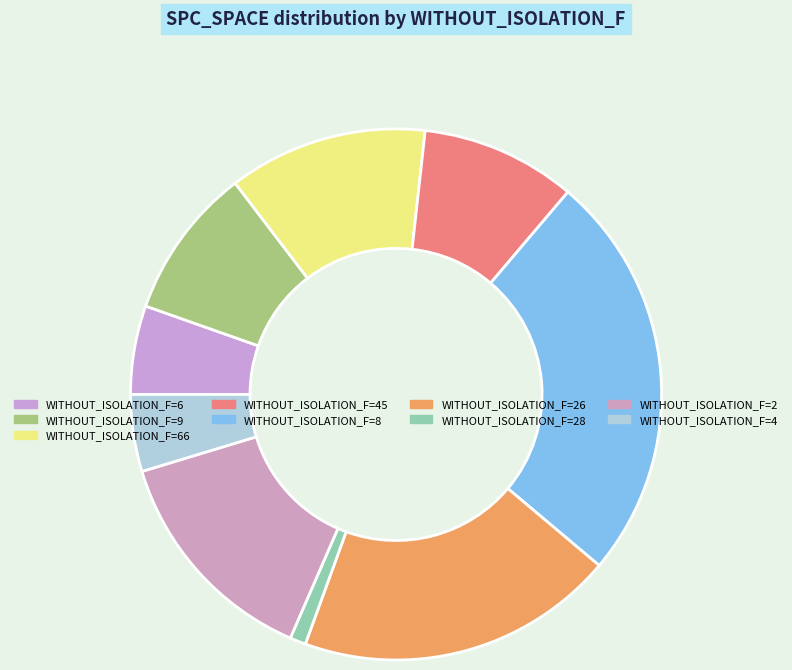

How many segments does this pie chart have?

9